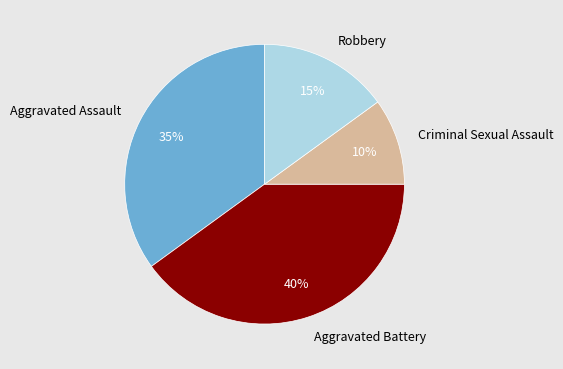

How many slices are in this pie chart?

4